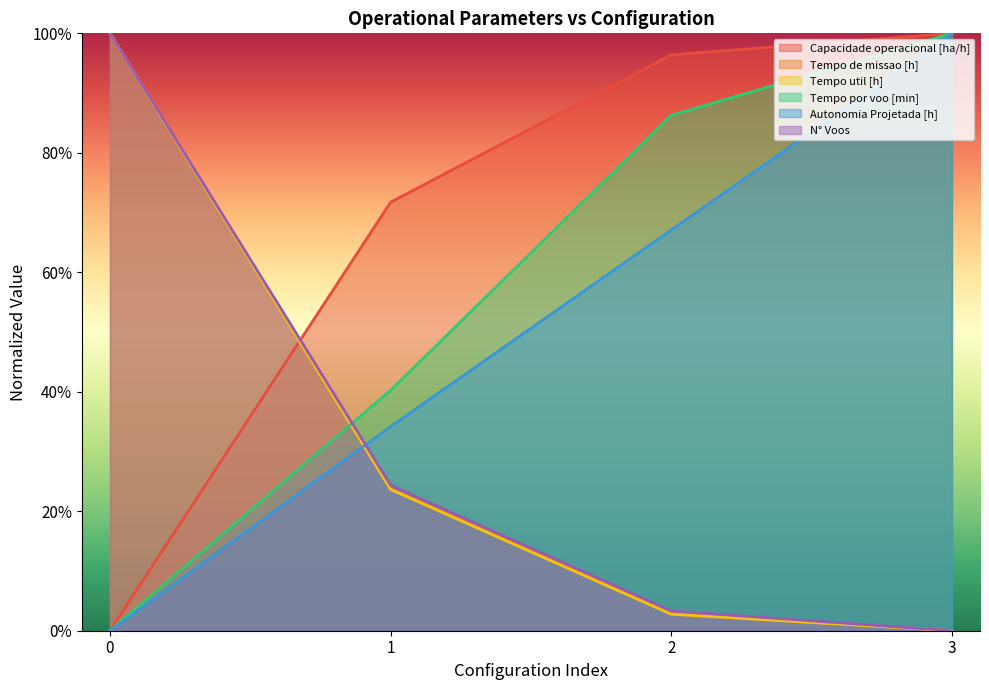

Rank the series by their maximum value, from lowest to highest.

Capacidade operacional [ha/h], Tempo de missao [h], Tempo util [h], Tempo por voo [min], Autonomia Projetada [h], N° Voos